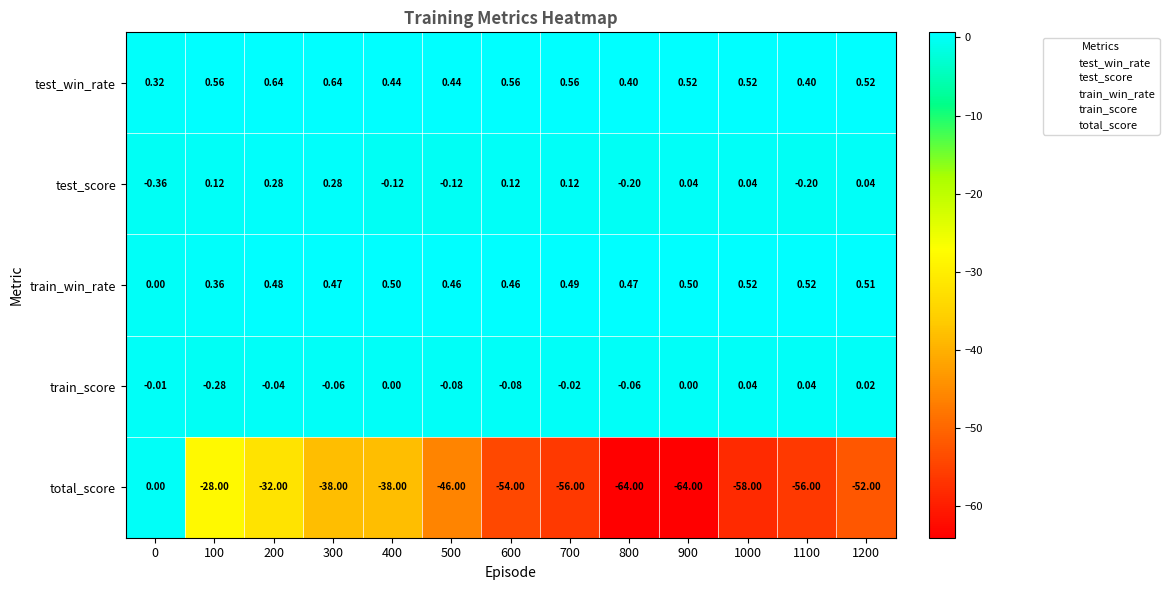

Which series has the largest total across all categories?

test_win_rate